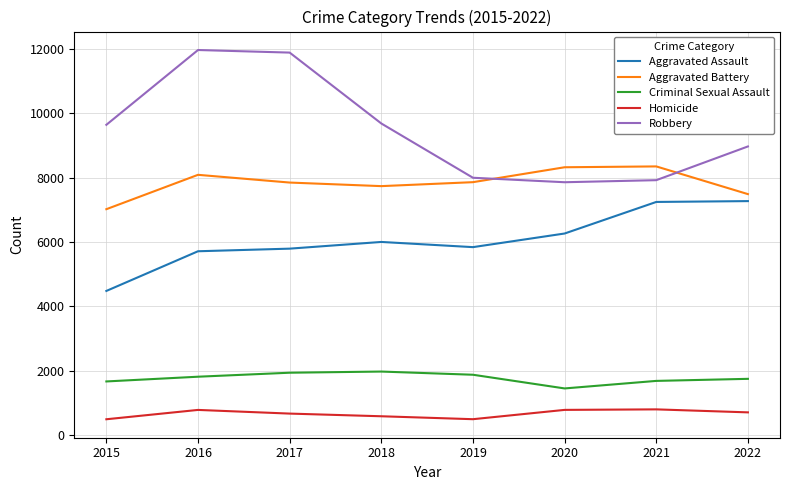

Rank the series at 2019 from highest to lowest value.

Robbery, Aggravated Battery, Aggravated Assault, Criminal Sexual Assault, Homicide